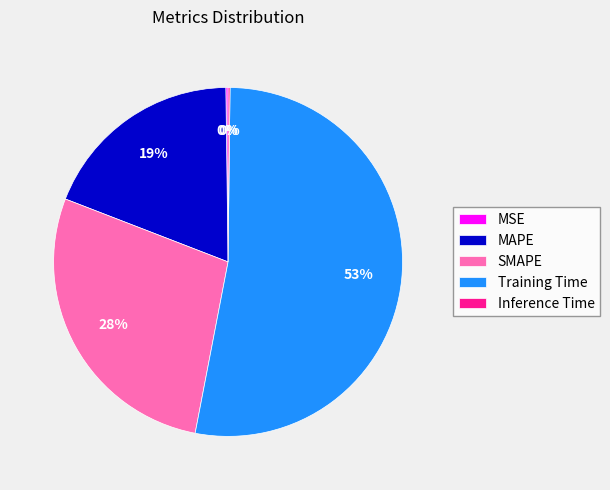

Is the sum of MAPE and Training Time greater than half?

Yes